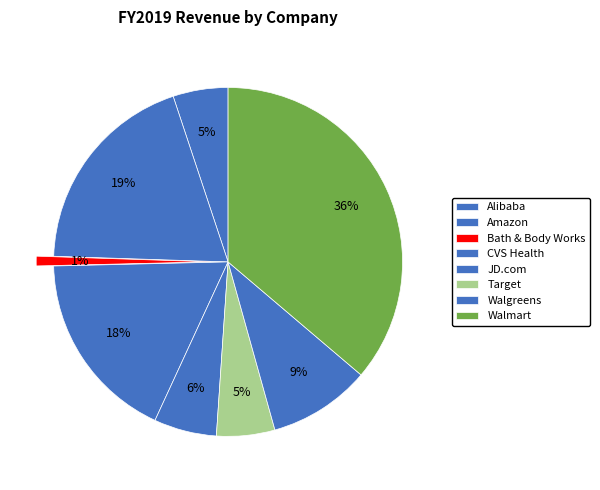

Rank the categories by value from highest to lowest.

Walmart, Inc., Amazon.com, Inc., Cvs Health Corp., Walgreens Boots Alliance, Inc., JD.com, Inc., Target Corp., Alibaba Group Holding Ltd., Bath & Body Works, Inc.